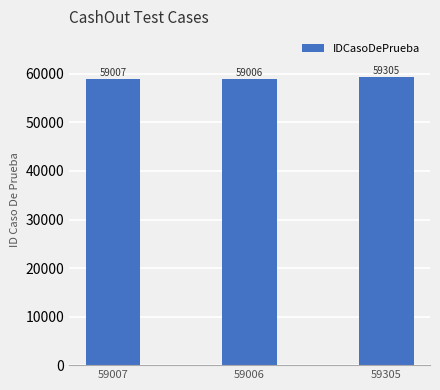

What is the average value?

59106